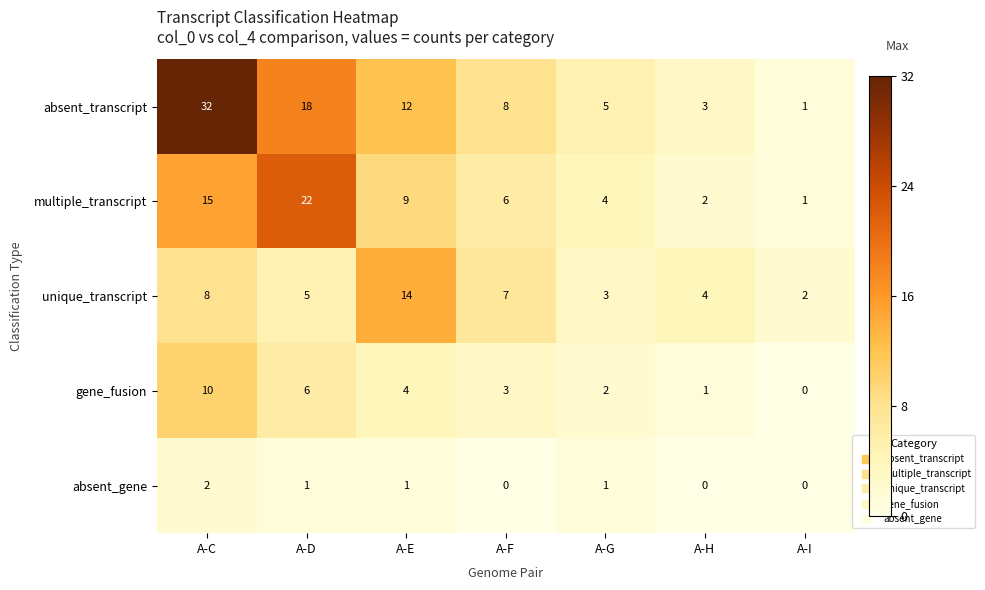

What is the spread (max minus min) of values at A-C?

30